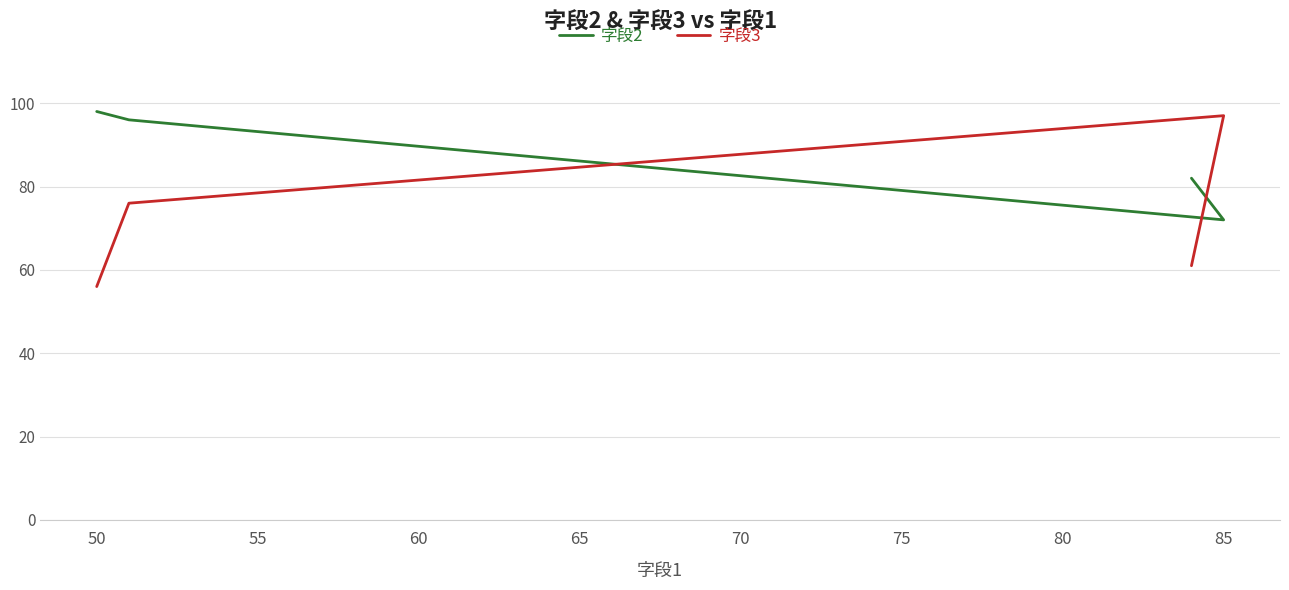

Rank the series by their maximum value, from lowest to highest.

字段3, 字段2